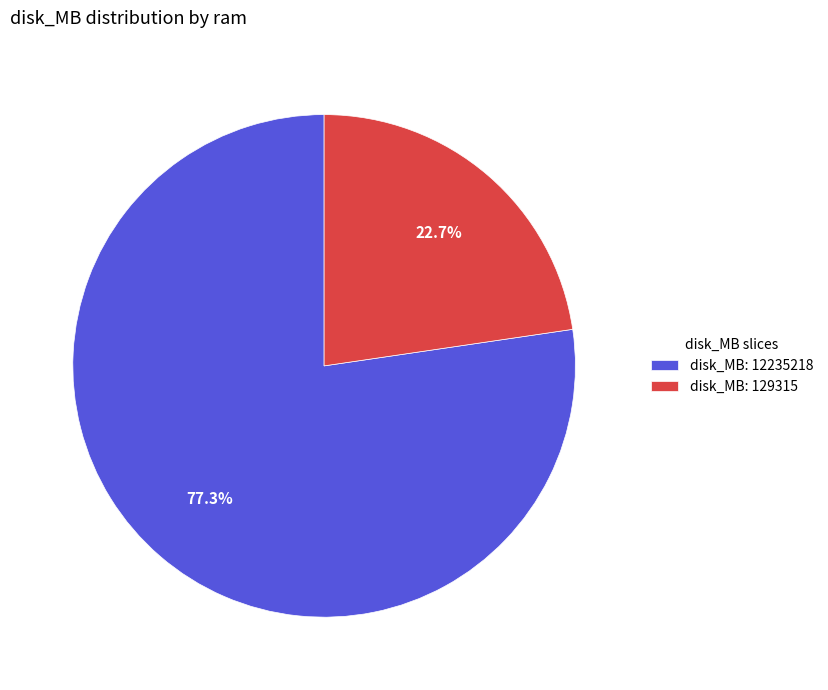

Combined, what portion of the pie is disk_MB: 12235218 and disk_MB: 129315?

100.0%